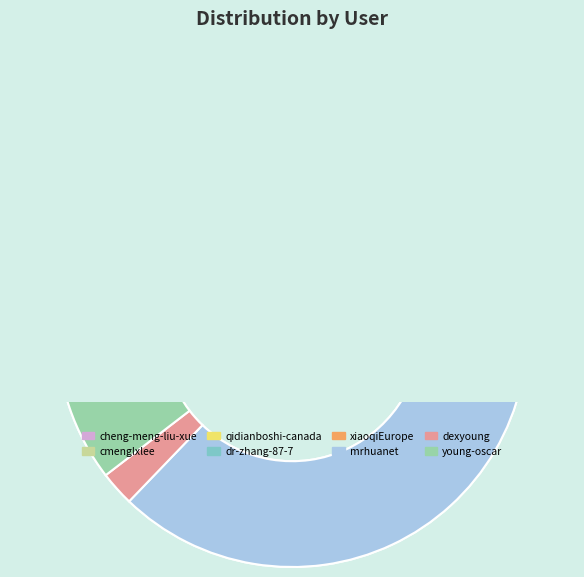

What percentage do cheng-meng-liu-xue and dexyoung together represent?

2.4%